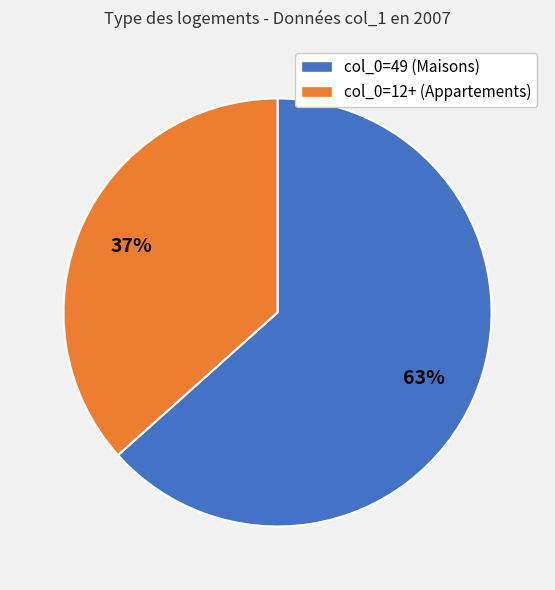

How many segments does this pie chart have?

2